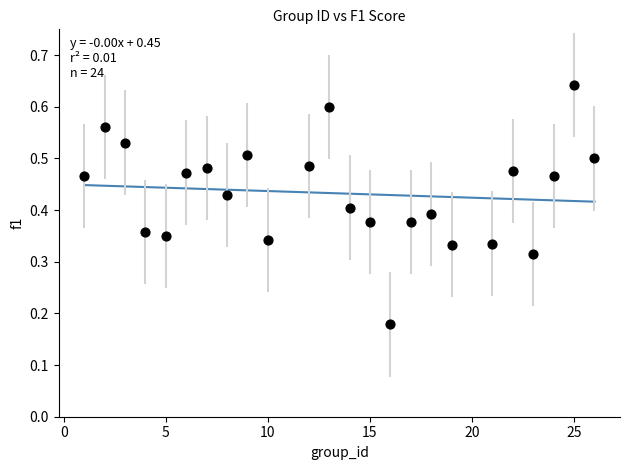

What is the range of X values (max minus min)?

25.0